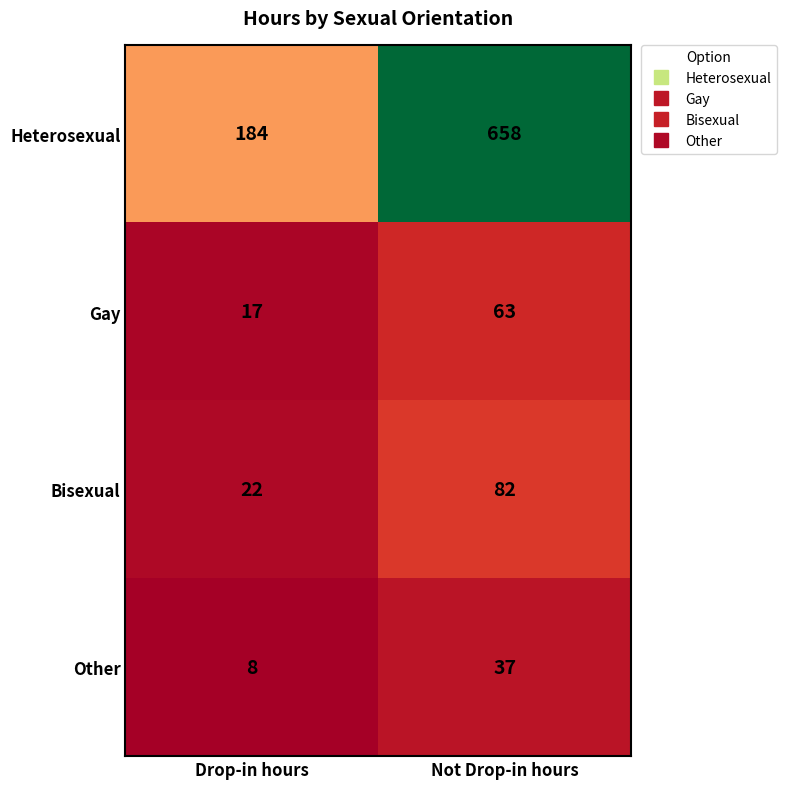

Reading right to left, extract all data points from this chart.

Heterosexual: Not Drop-in hours=658	Drop-in hours=184
Gay: Not Drop-in hours=63	Drop-in hours=17
Bisexual: Not Drop-in hours=82	Drop-in hours=22
Other: Not Drop-in hours=37	Drop-in hours=8